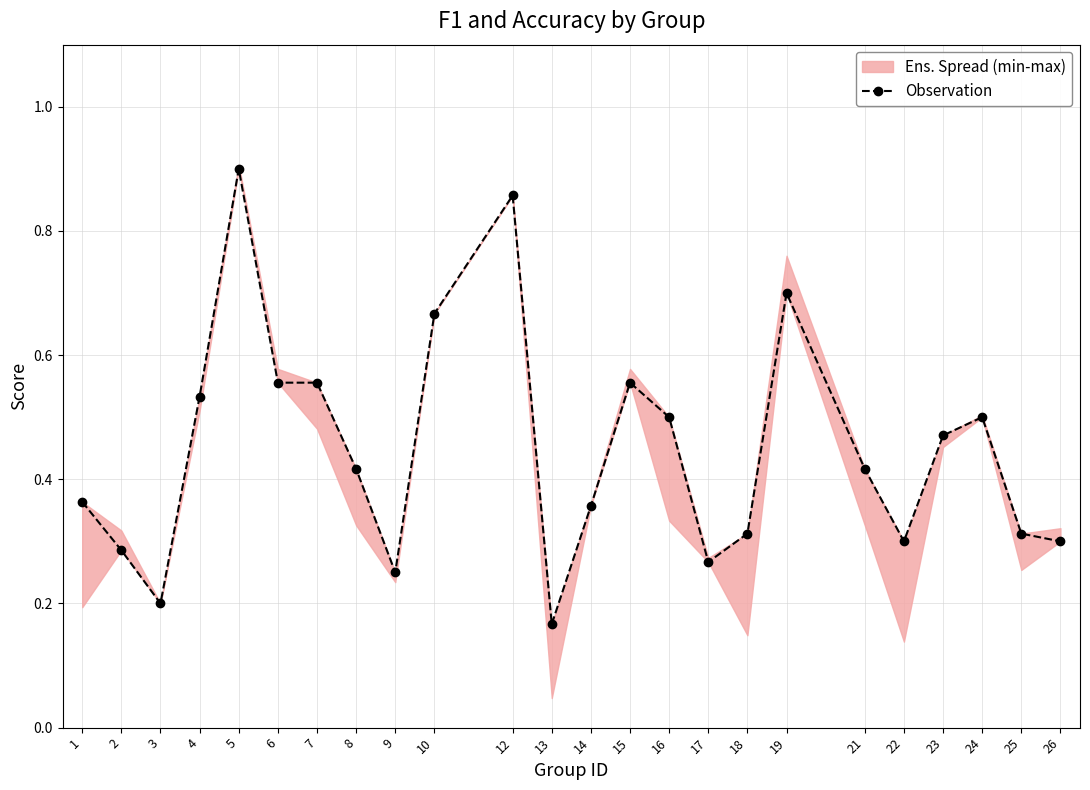

Reading right to left, transcribe all the data shown in this chart.

0.3	0.3	0.5	0.5	0.3	0.4	0.7	0.3	0.3	0.5	0.6	0.4	0.2	0.9	0.7	0.2	0.4	0.6	0.6	0.9	0.5	0.2	0.3	0.4